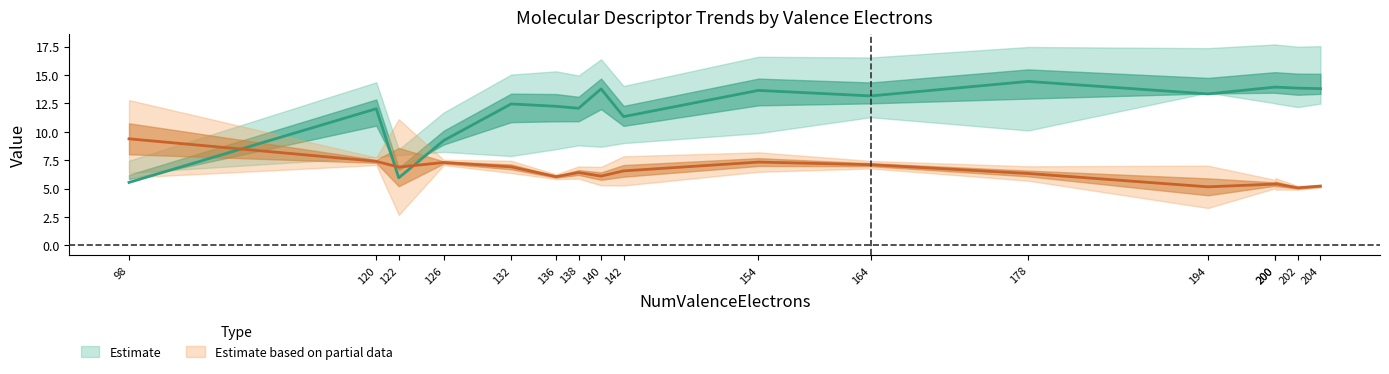

True or false: BalabanJ has a value of 3.2 at 126.

False